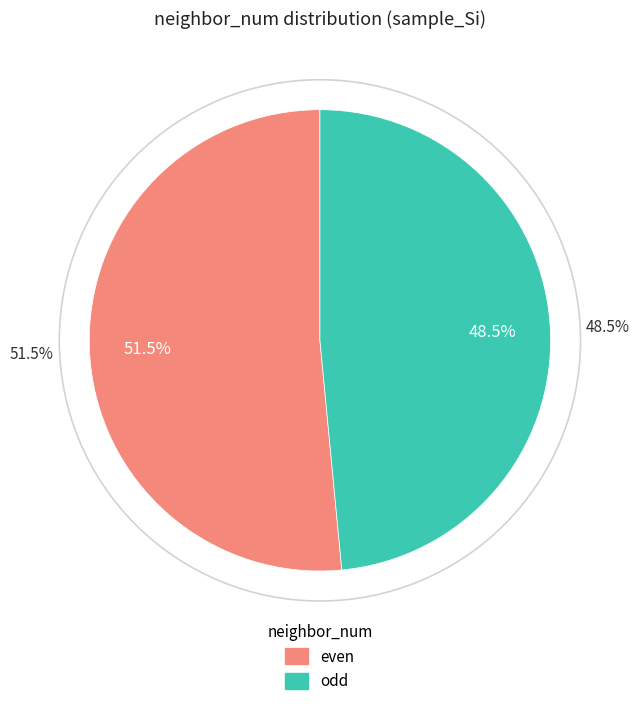

Count the number of slices in the pie.

5